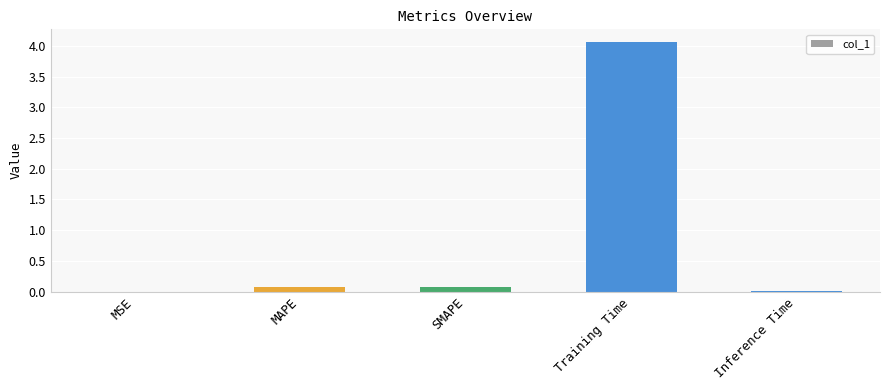

The value at Training Time is 4.1. True or false?

True